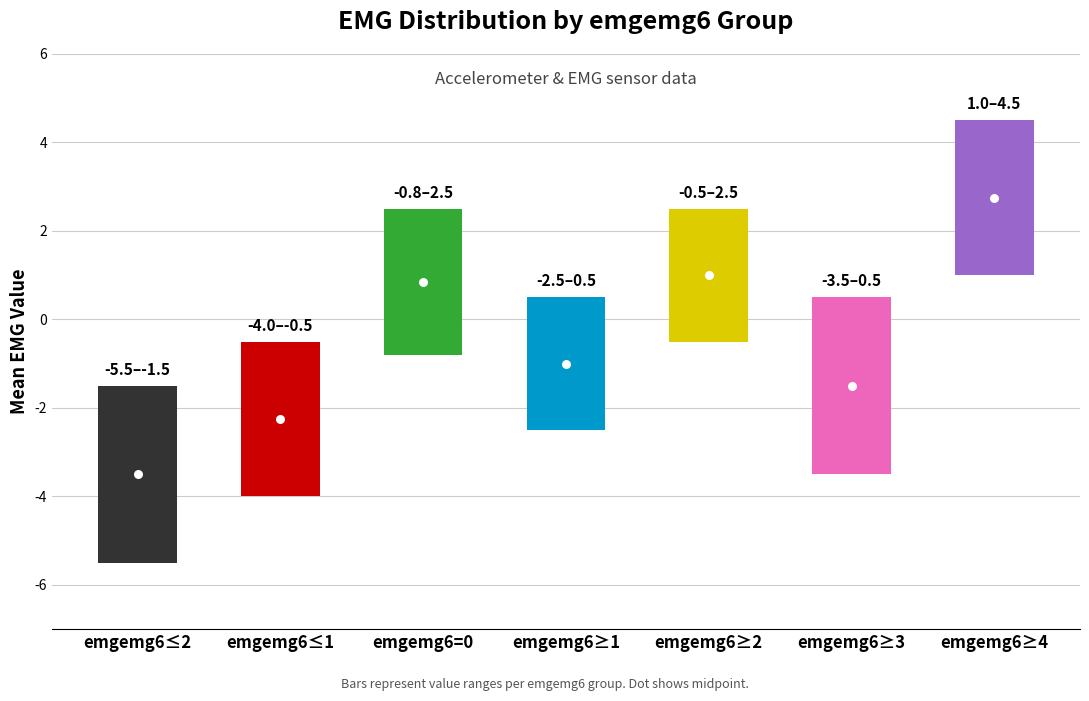

How many categories are shown in the chart?

7